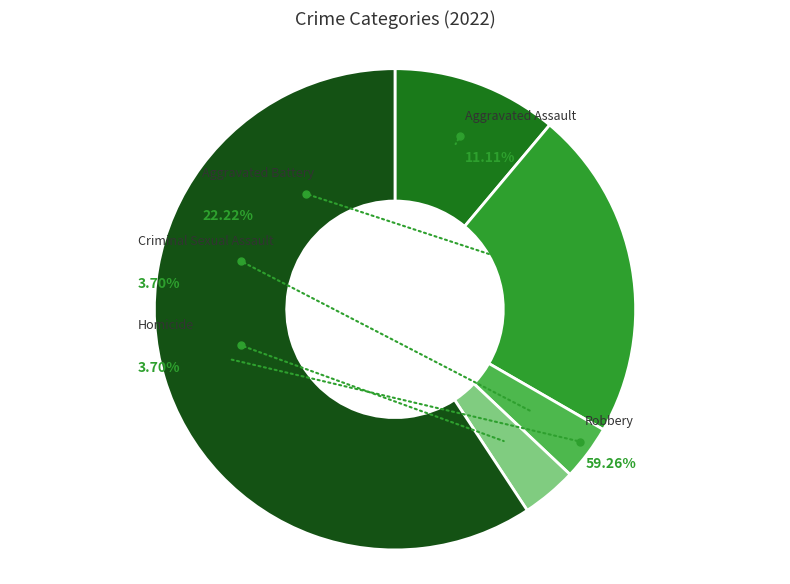

Which category accounts for the majority?

Robbery